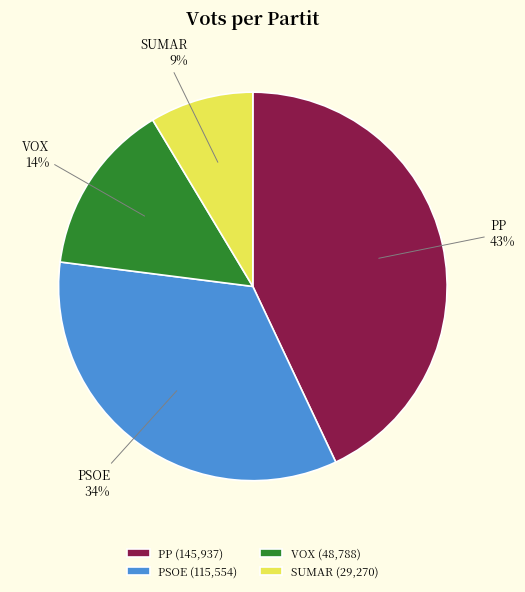

Is there any slice that represents more than half of the pie?

No